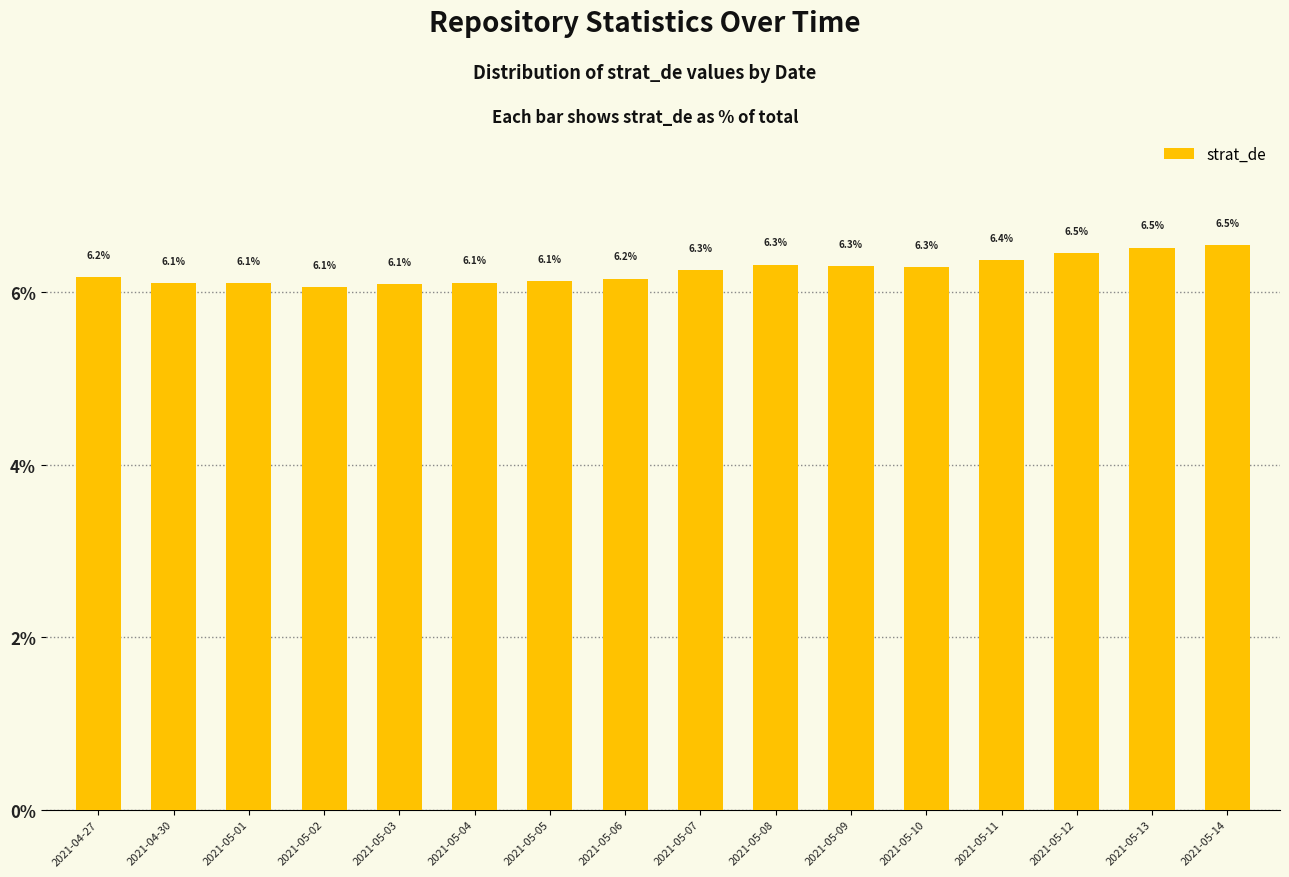

True or false: the data shows 9.8 at 2021-04-27.

False